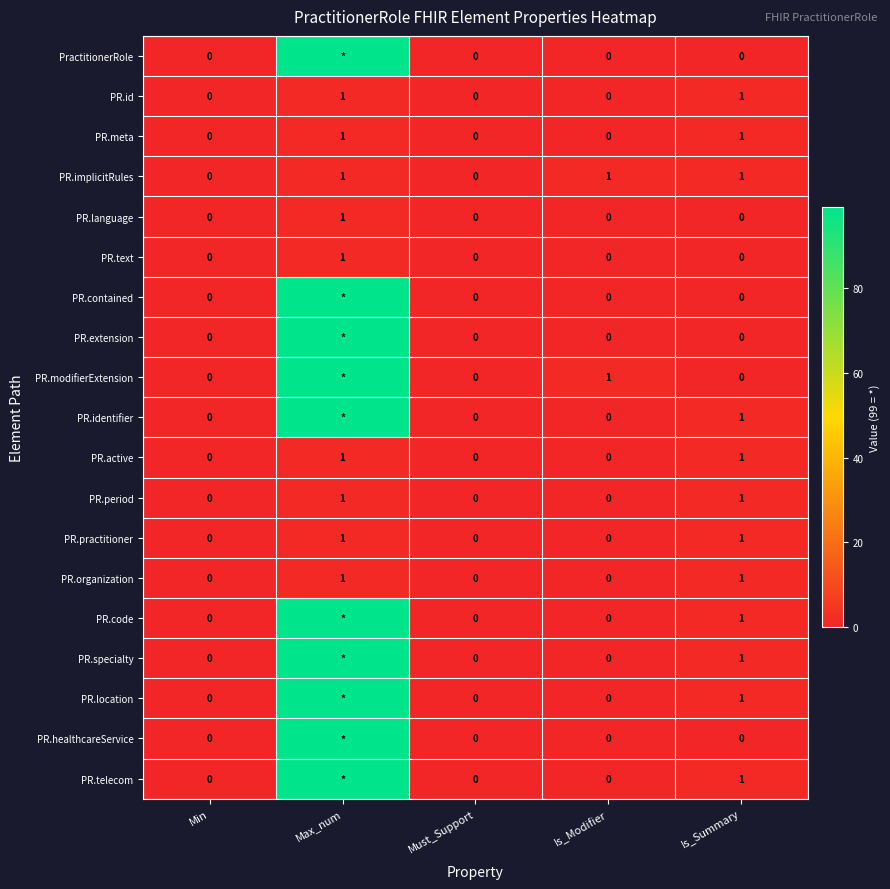

Is it true that PR.id equals 0 at Is_Modifier?

True